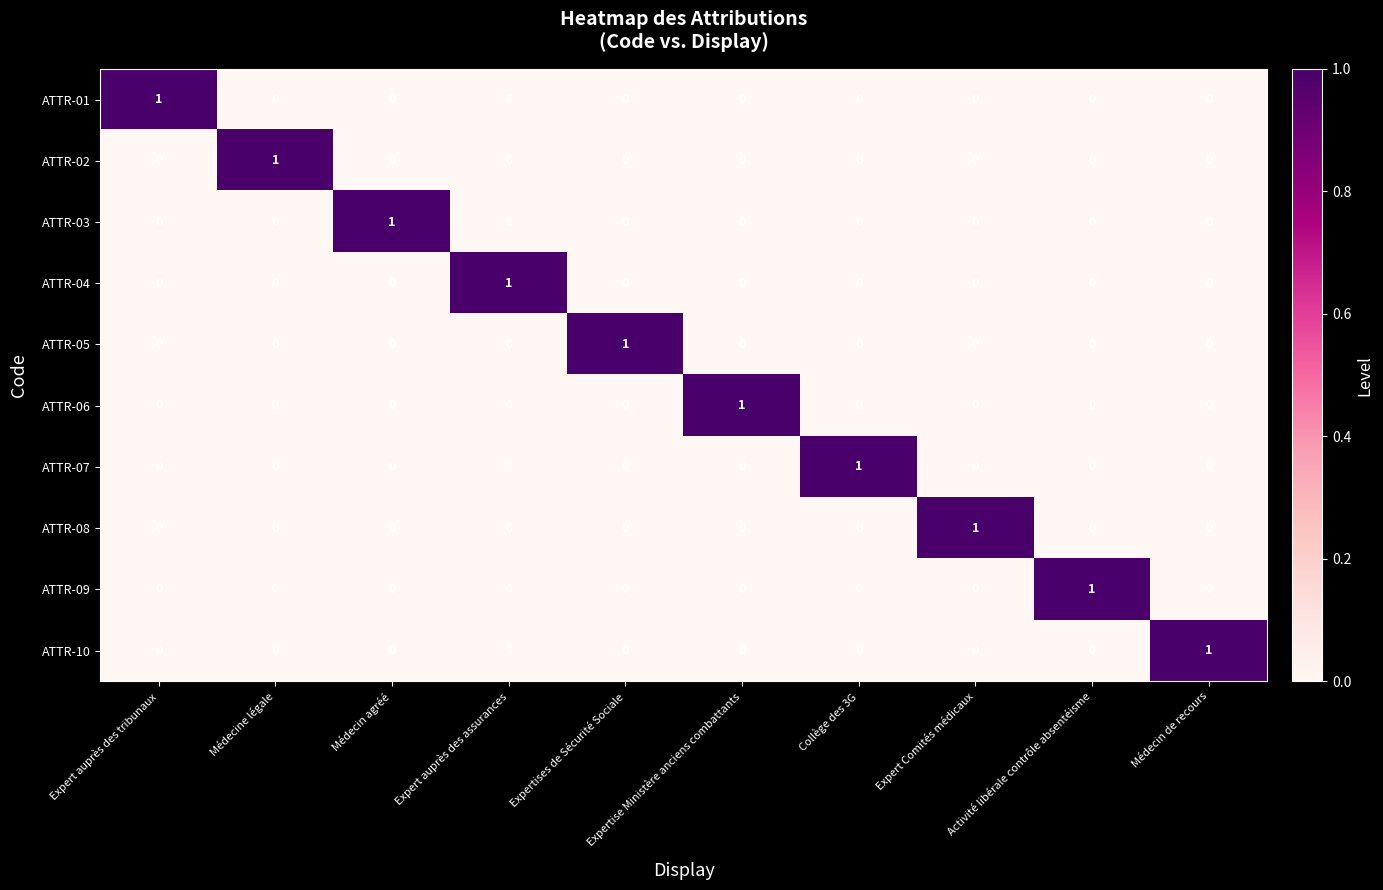

The ATTR-10 series shows 1 at Médecin de recours. True or false?

True